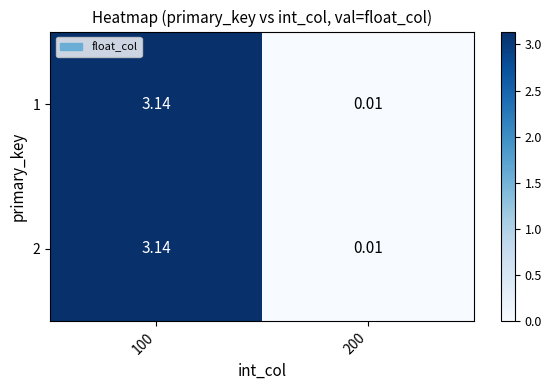

Count the number of data series in this chart.

2